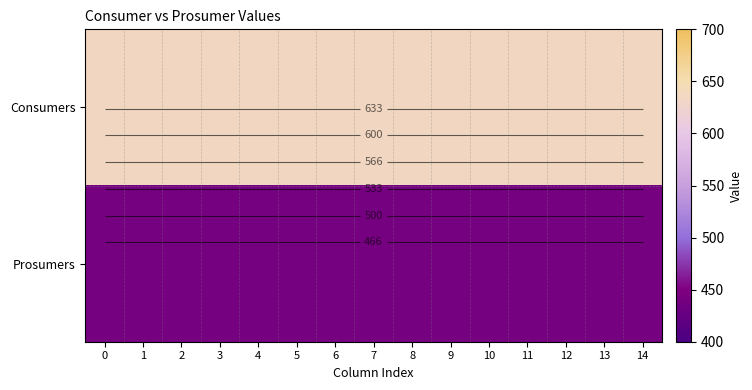

What is the sum of all Prosumers values?

6600